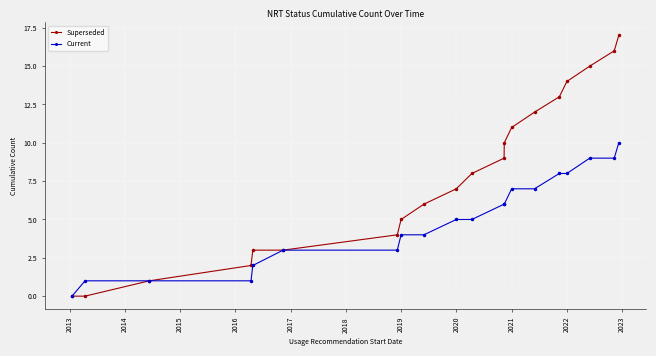

What is the highest value of the Superseded series?

17